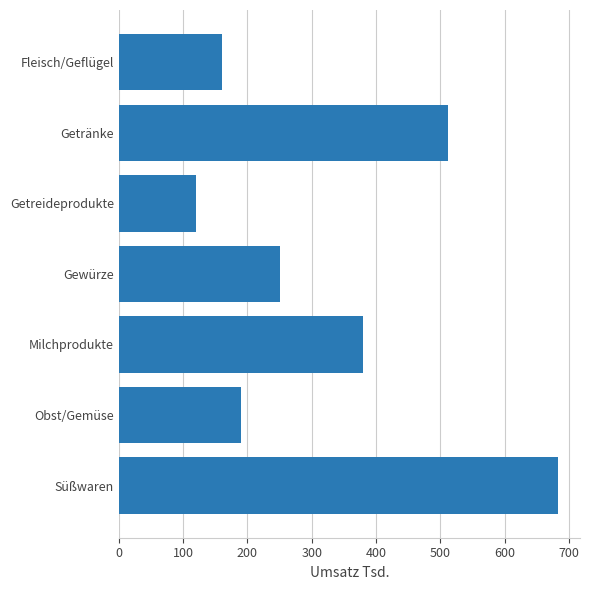

Which has a higher value, Obst/Gemüse or Gewürze?

Gewürze